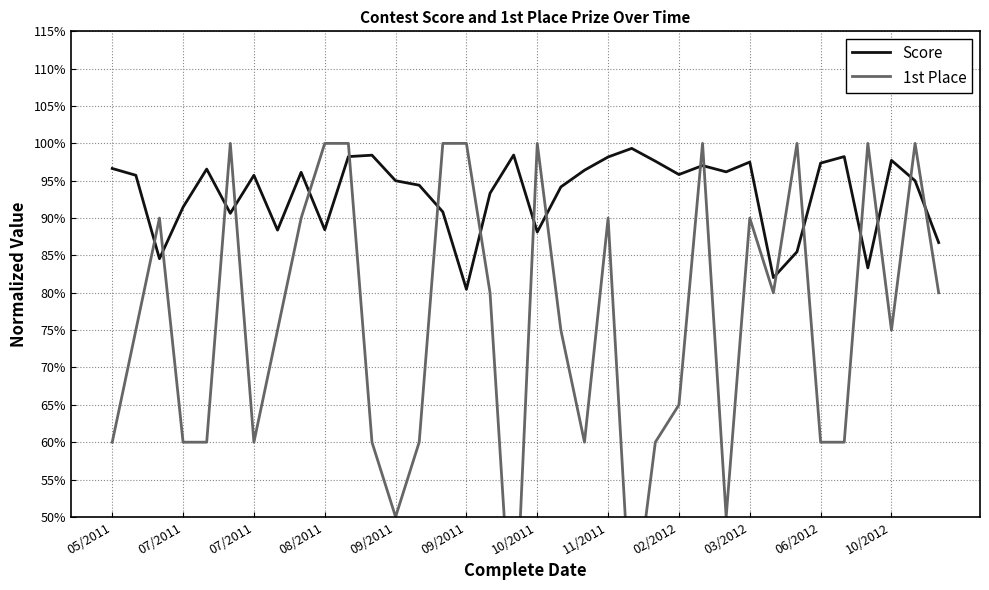

How many lines are shown in the chart?

2